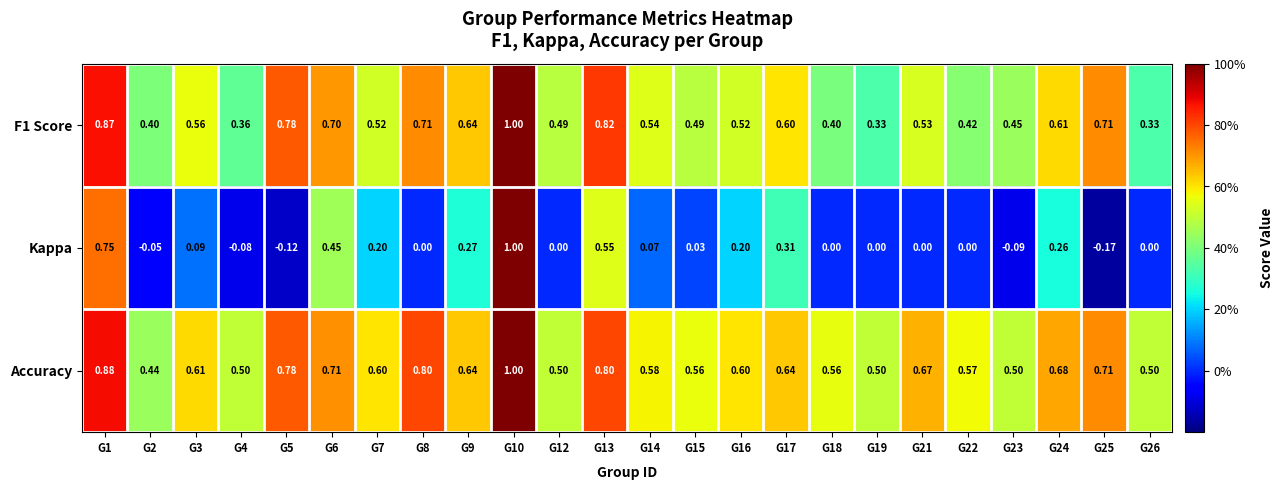

Between G3 and G25, which series saw the biggest shift?

Kappa